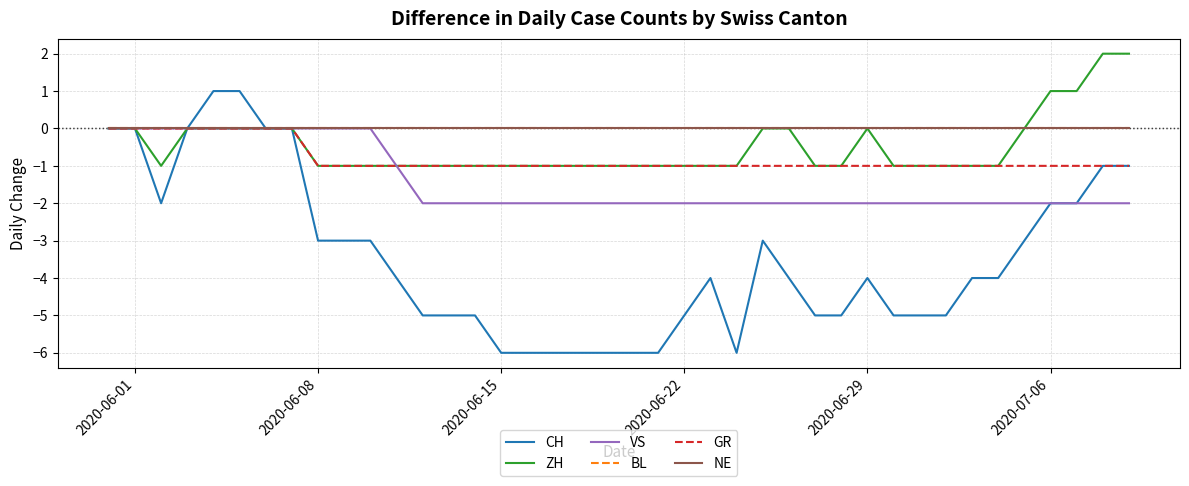

What is the label of the 32nd point from the right?

2020-06-08